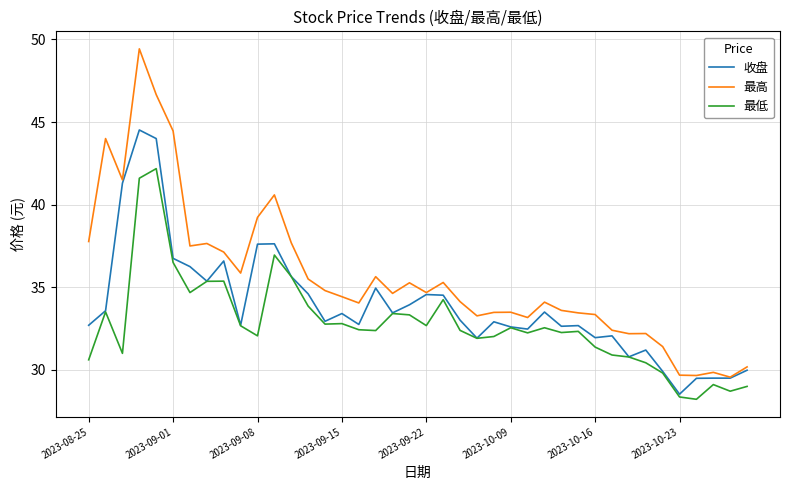

True or false: 最低 and 最高 intersect in this chart.

False